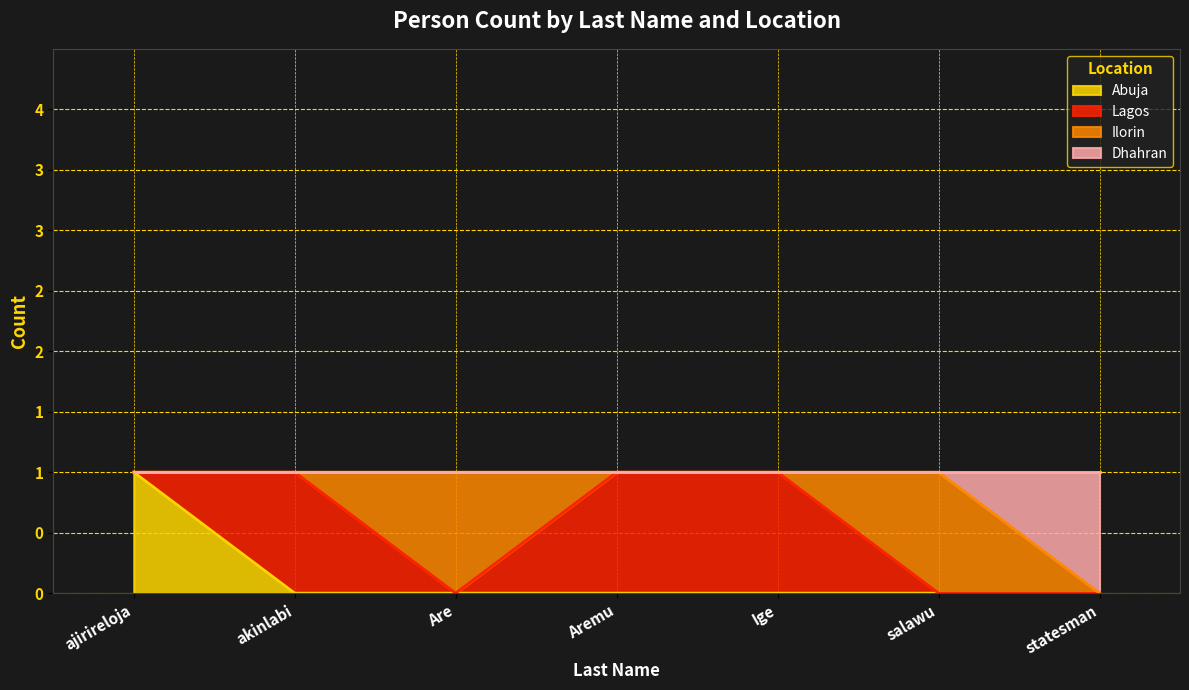

How many Dhahran values are between 1 and 2?

6